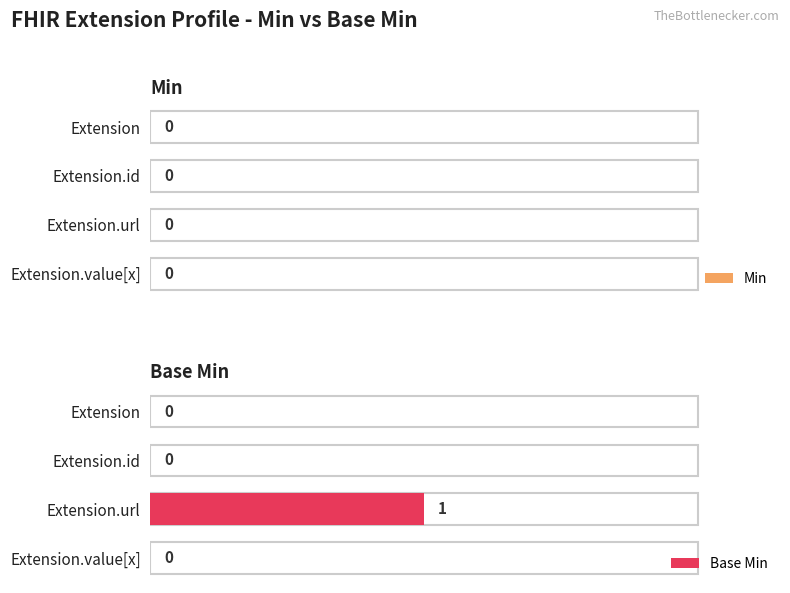

The Min series shows 1.1 at 0.5. True or false?

False